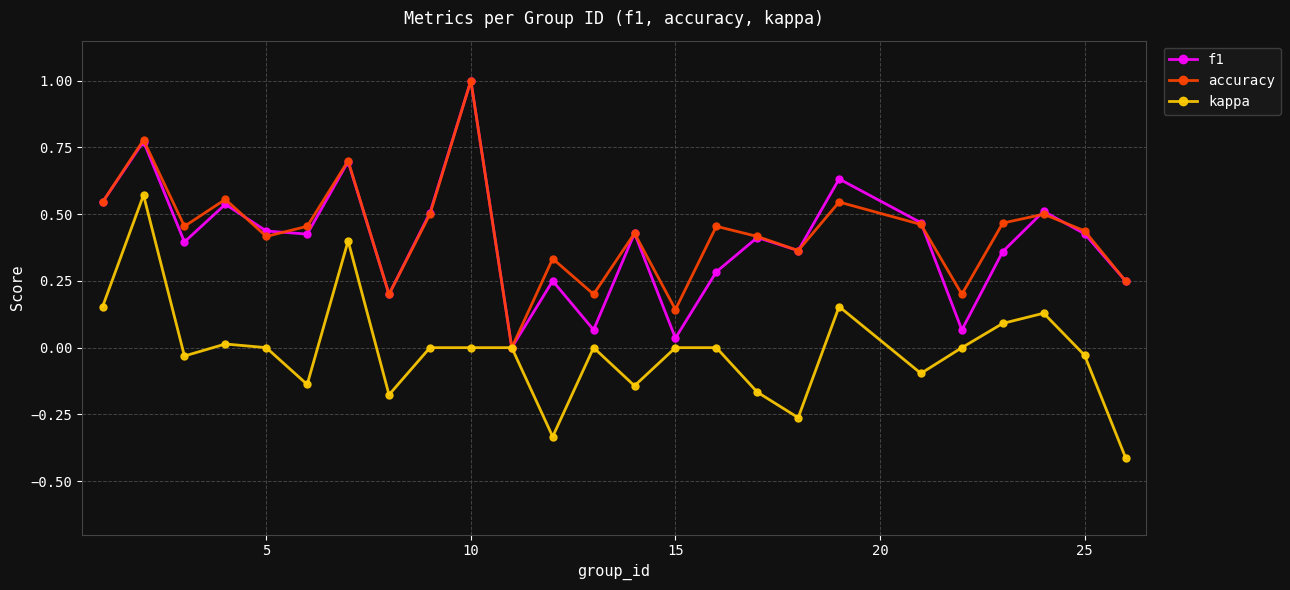

In accuracy, how many points are higher than both neighbors (excluding endpoints)?

9